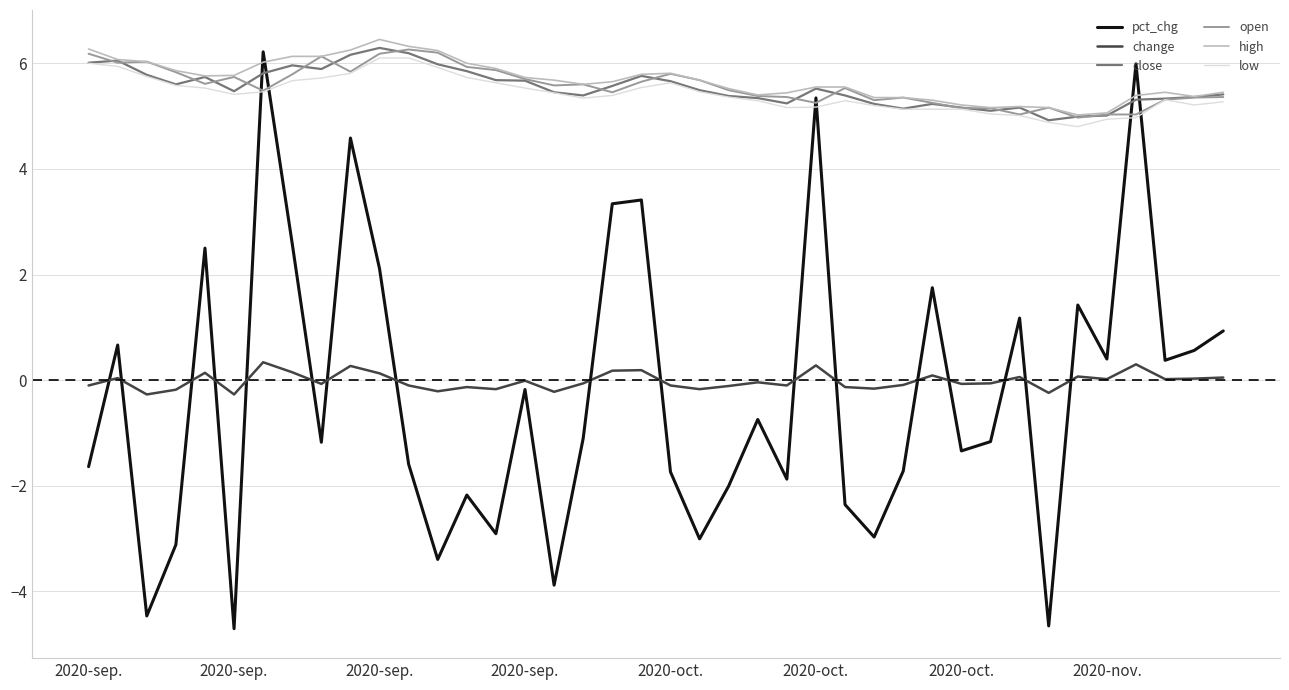

What is the smallest value displayed?

-4.7